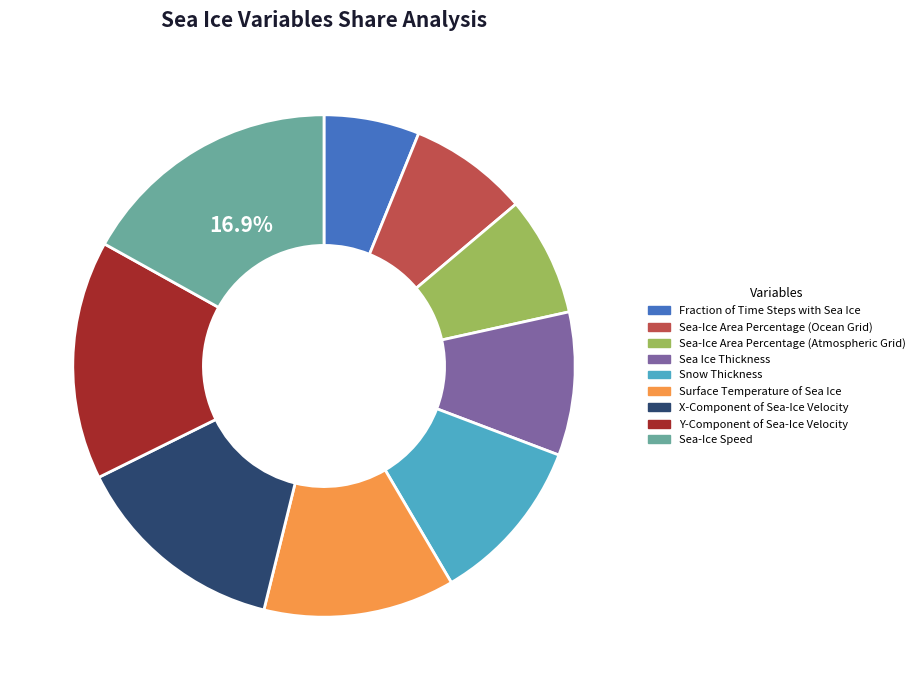

Which category has the smallest portion of the pie?

Fraction of Time Steps with Sea Ice